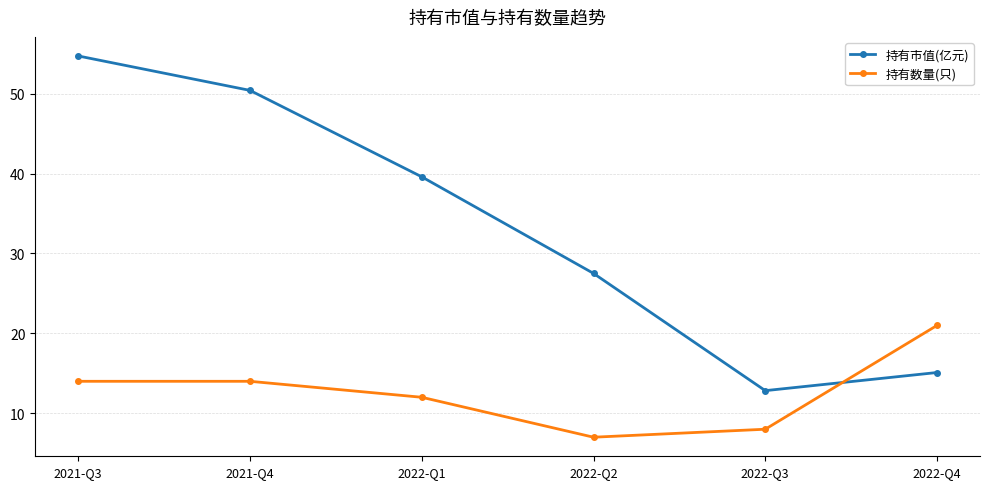

Is it true that 持有数量(只) equals 21.0 at 2022-Q4?

True